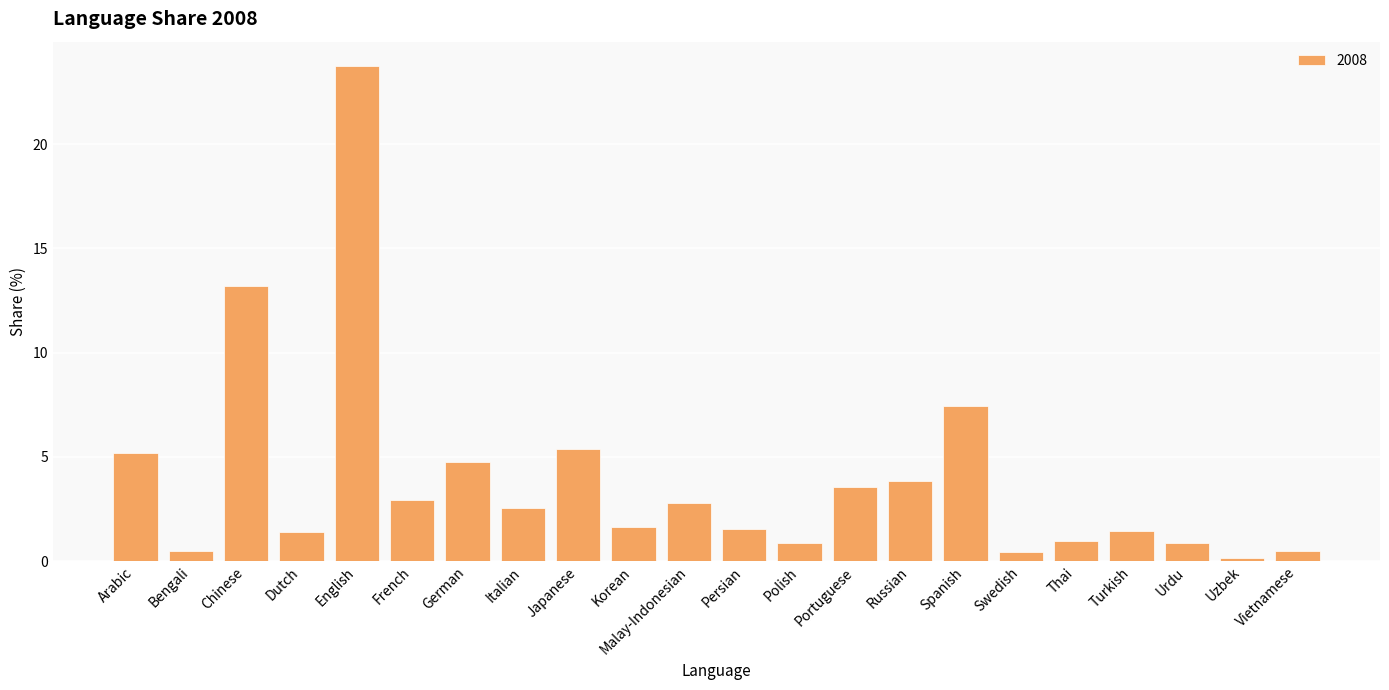

Which label corresponds to the smallest value in the chart?

Uzbek